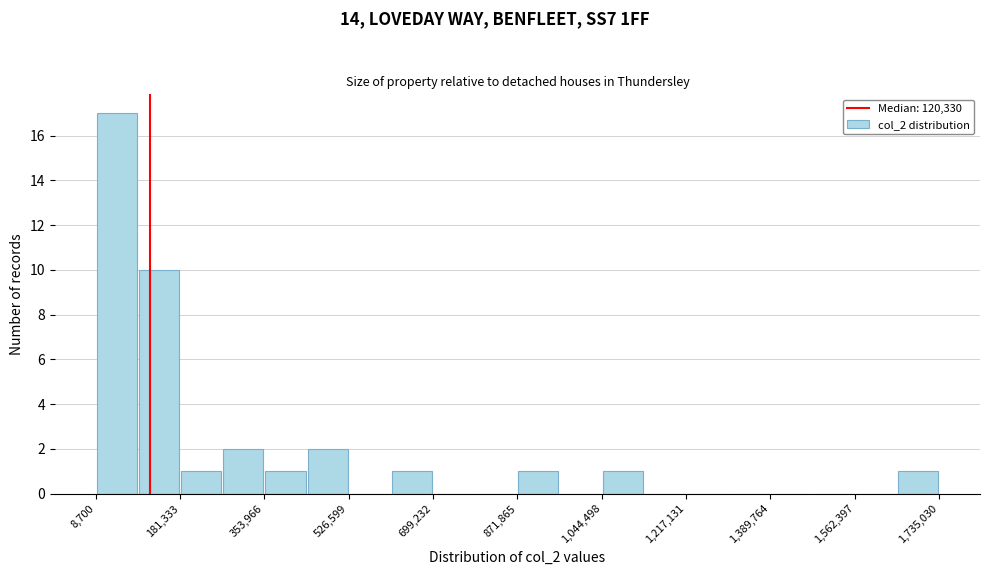

Reading left to right, list every bar in this chart as the range it spans on the x-axis followed by its height. Neither the bar edges nor the heights are printed on the chart, so give them approximately, as read against the axes.

0 to 100000: 17
100000 to 180000: 10
180000 to 260000: 1
260000 to 360000: 2
360000 to 440000: 1
440000 to 520000: 2
520000 to 620000: 0
620000 to 700000: 1
700000 to 780000: 0
780000 to 880000: 0
880000 to 960000: 1
960000 to 1040000: 0
1040000 to 1140000: 1
1140000 to 1220000: 0
1220000 to 1300000: 0
1300000 to 1380000: 0
1380000 to 1480000: 0
1480000 to 1560000: 0
1560000 to 1640000: 0
1640000 to 1740000: 1